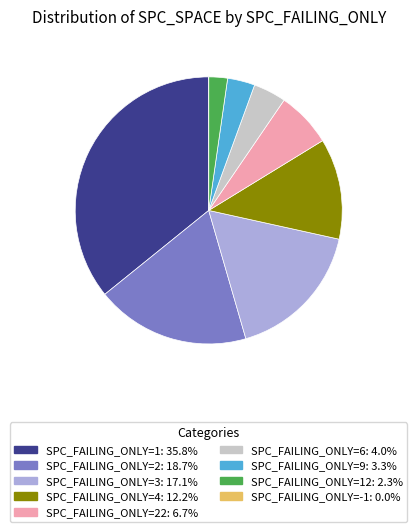

Combined, do SPC_FAILING_ONLY=3: 17.1% and SPC_FAILING_ONLY=6: 4.0% account for over 50%?

No